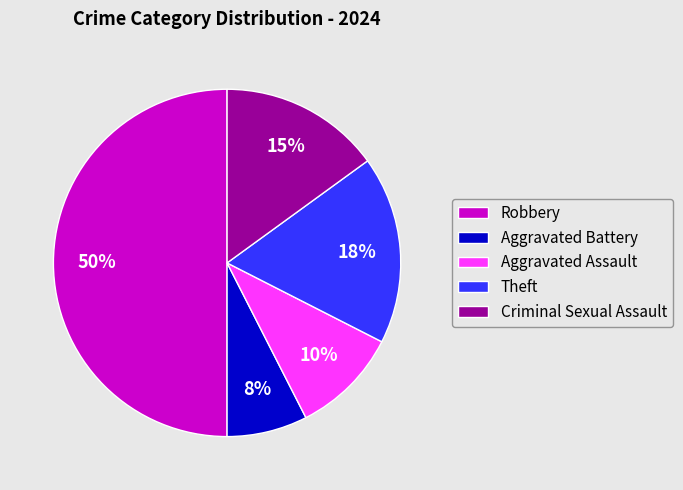

Which slice is the largest?

Robbery